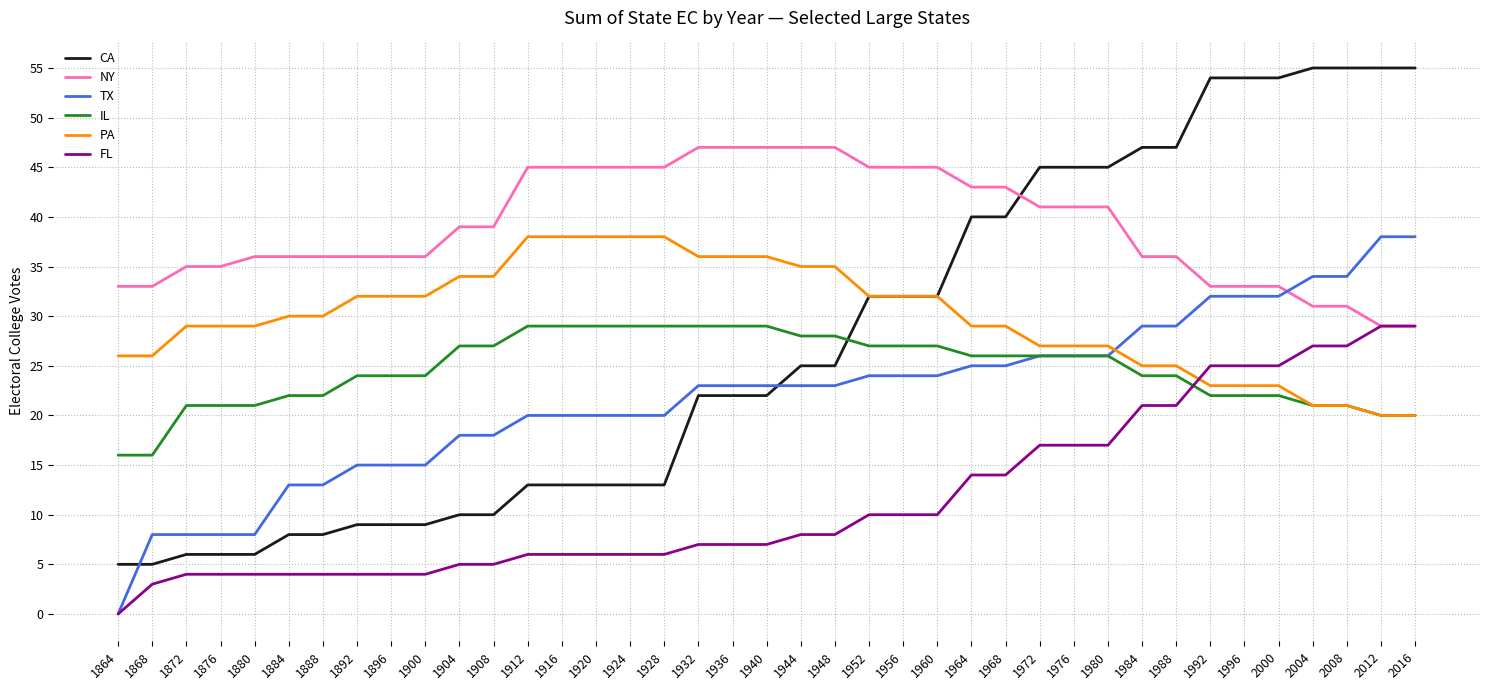

The FL series shows 5 at 1904. True or false?

True